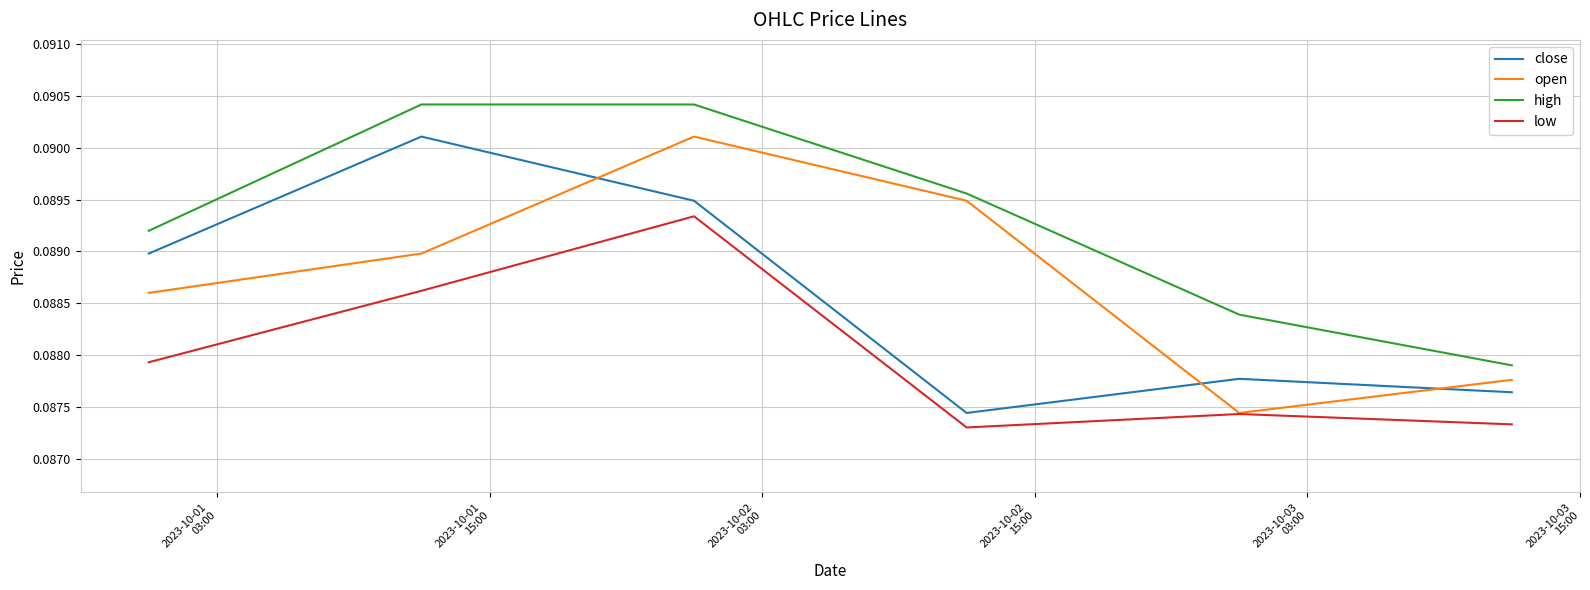

Which series has the largest total across all categories?

high